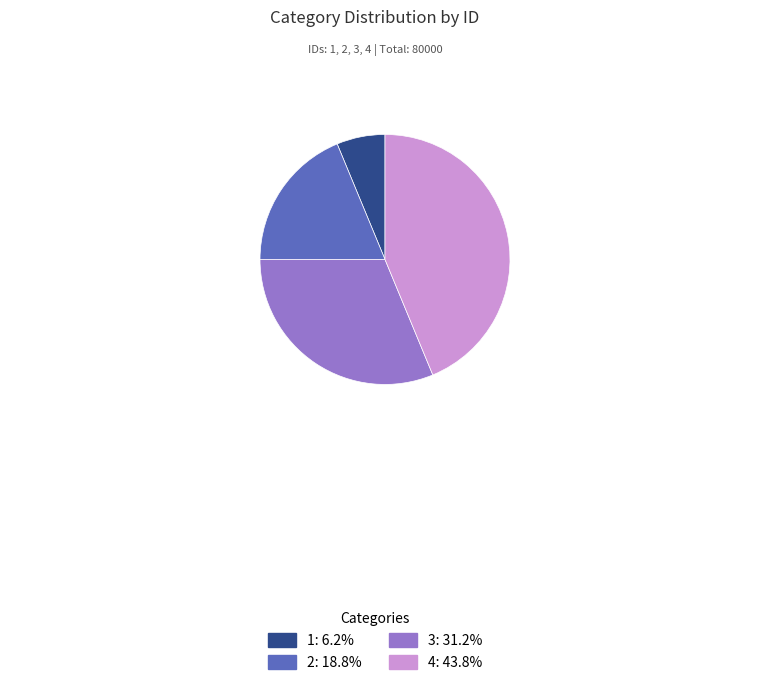

How many segments does this pie chart have?

4